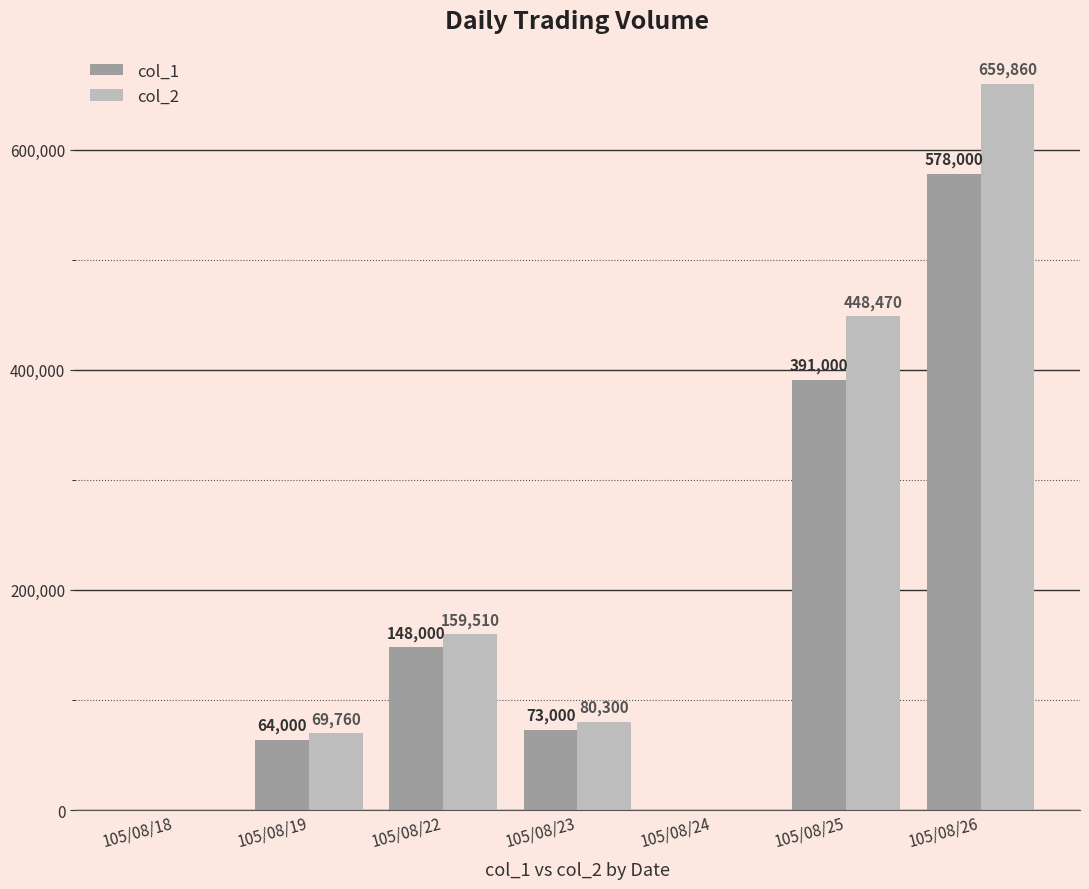

The value of col_2 at 105/08/25 is 648170. True or false?

False